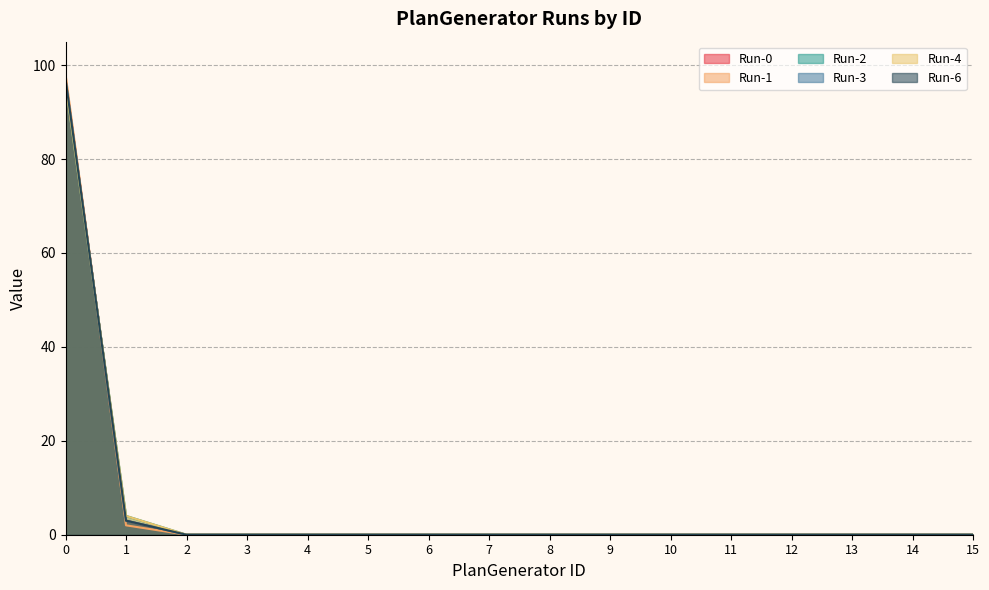

What is the sum of all Run-2 values?

100